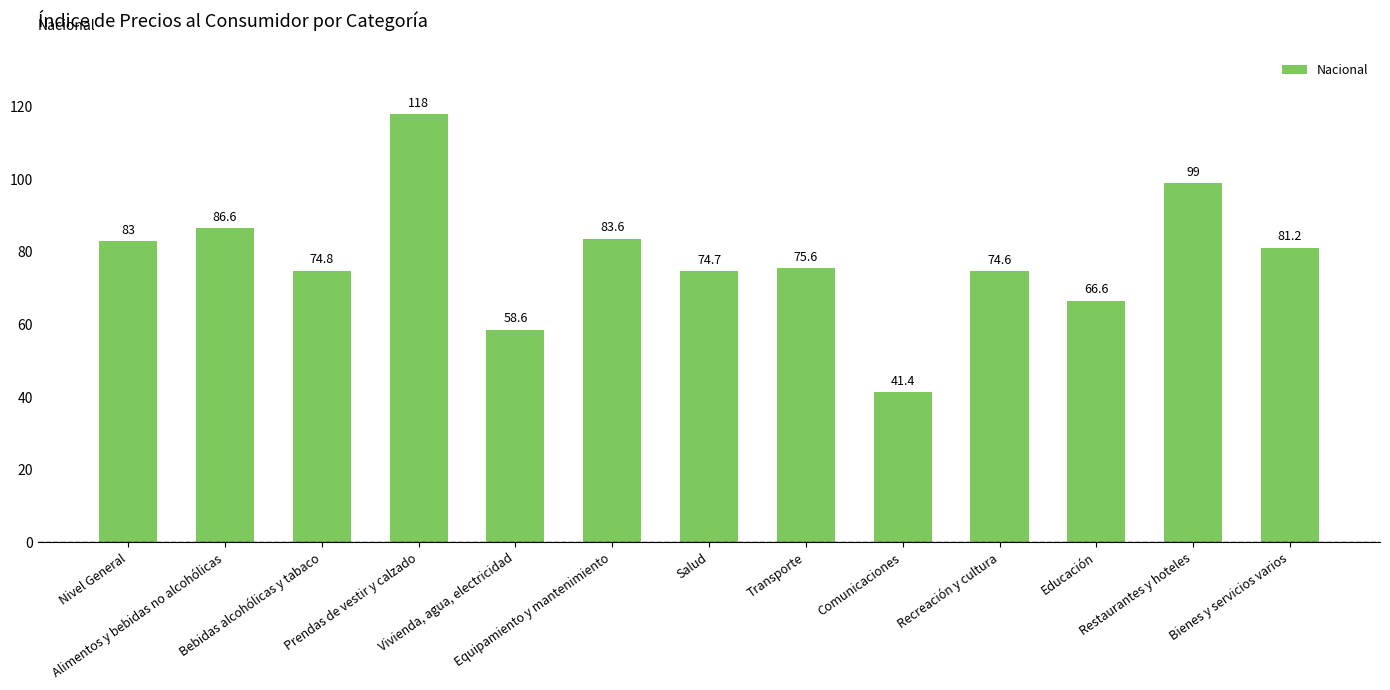

What is the greatest value displayed?

118.0